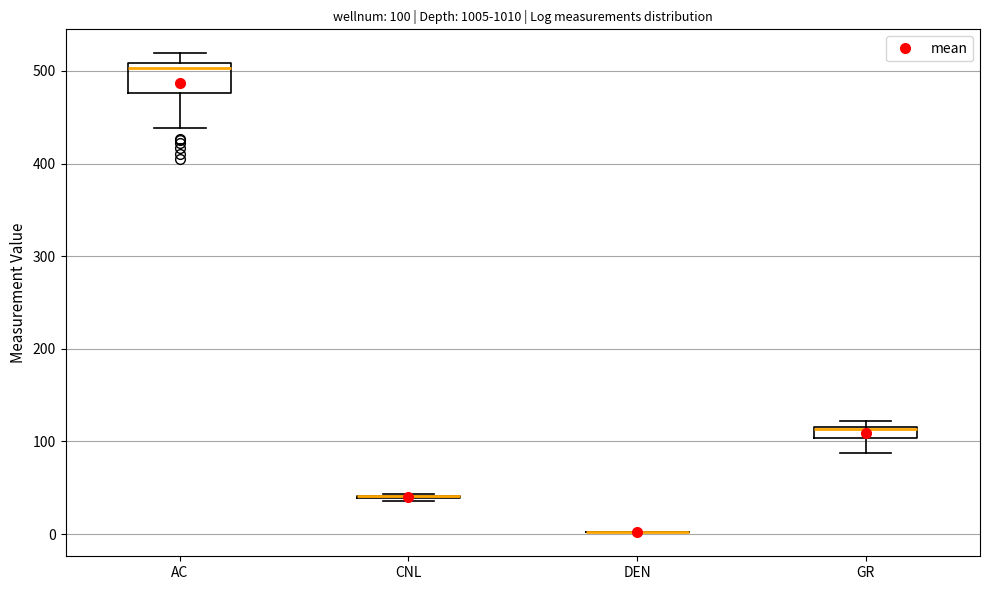

Comparing the boxes themselves (not the whiskers), which one is the tallest?

AC